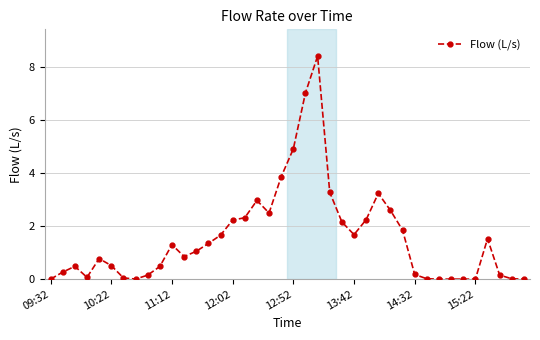

What is the value of the 14th point from the left?

1.3